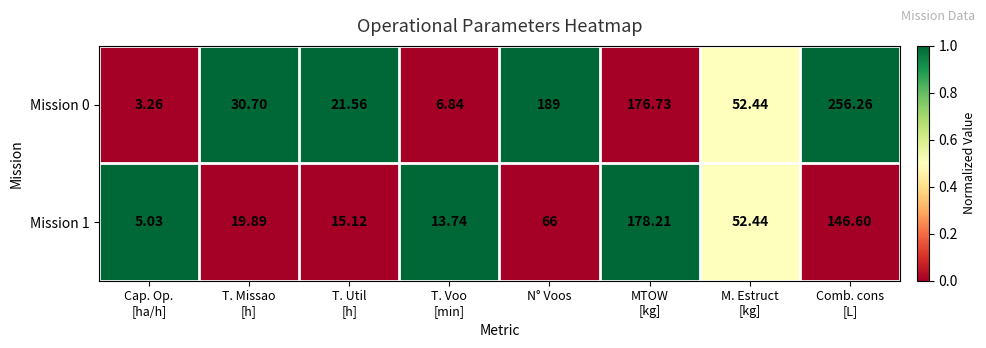

What is the spread (max minus min) of values at T. Voo
[min]?

6.9